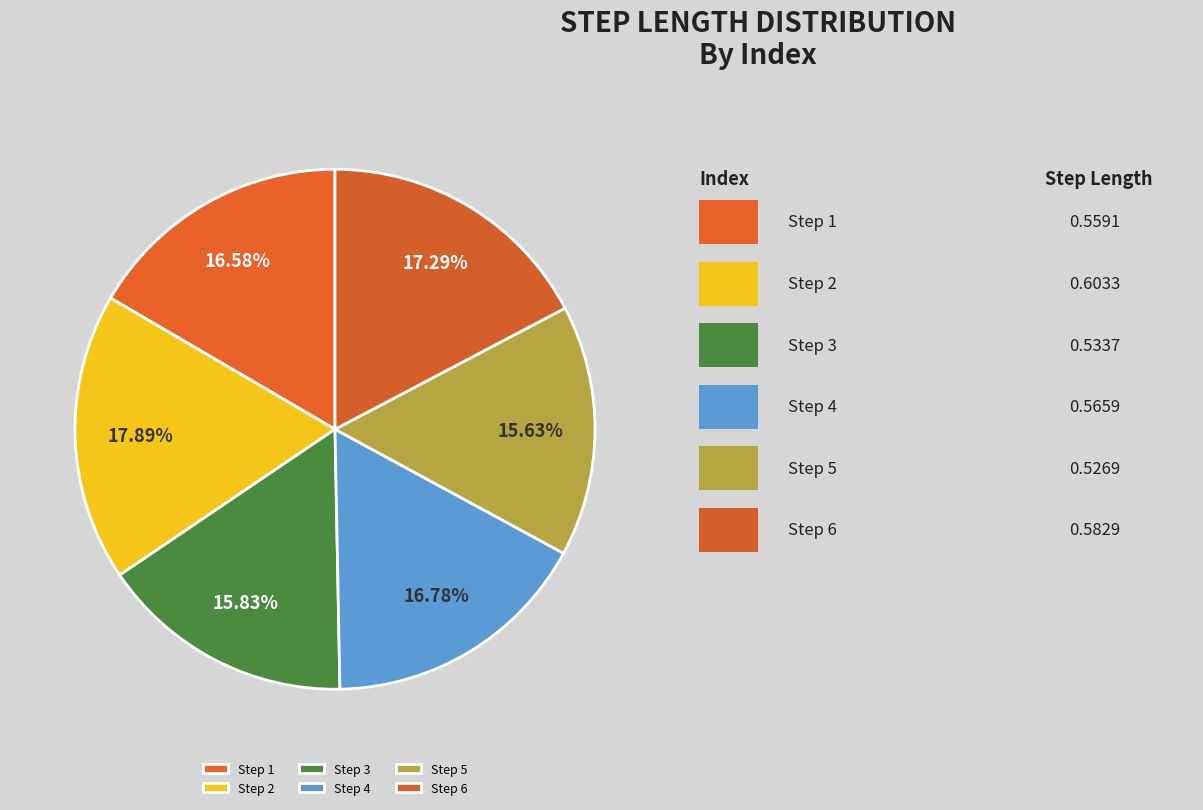

To the nearest percent, what is the average slice percentage?

17%